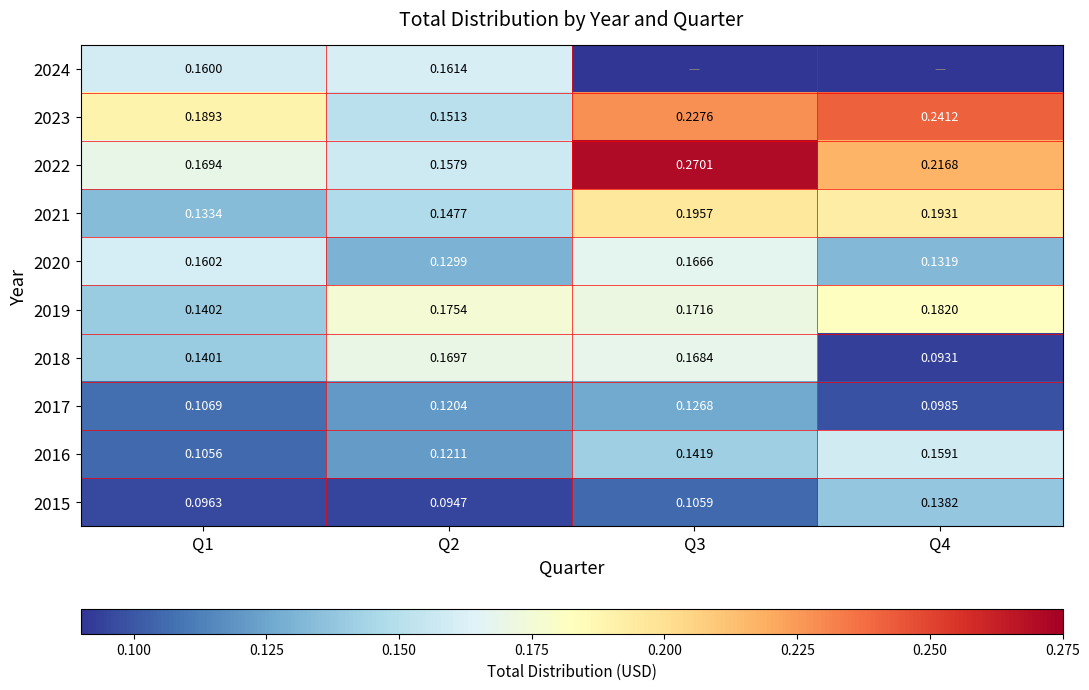

What value does the 2018 series have at Q2?

0.2